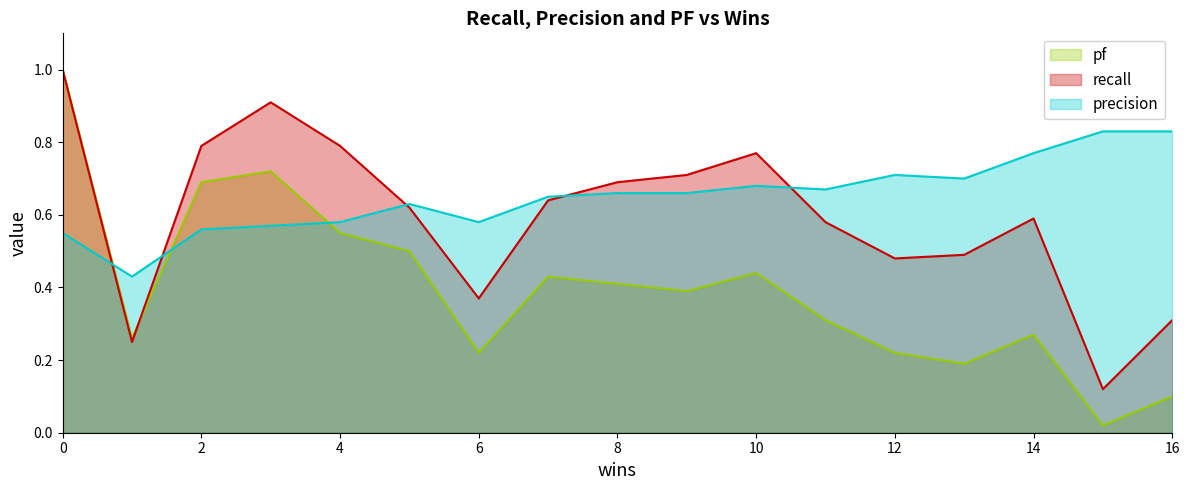

What is the highest value of the pf series?

1.0